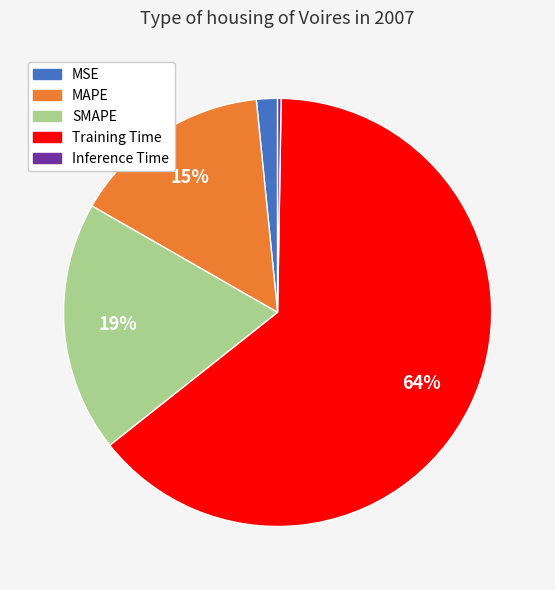

Does any single category account for the majority?

Yes